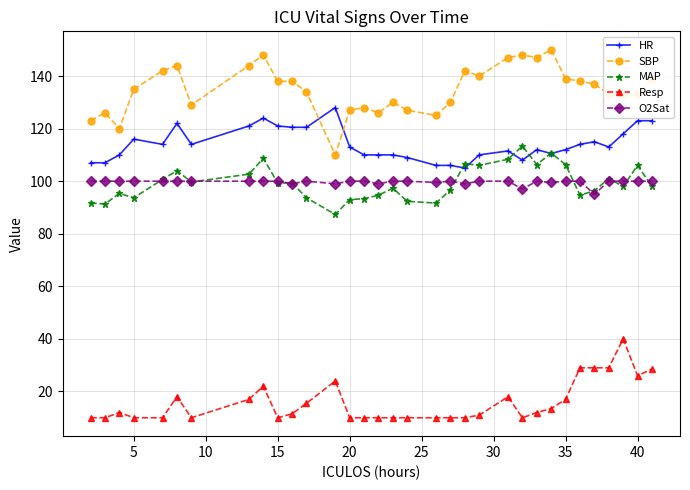

True or false: HR has more than 0 points higher than both neighbors.

True